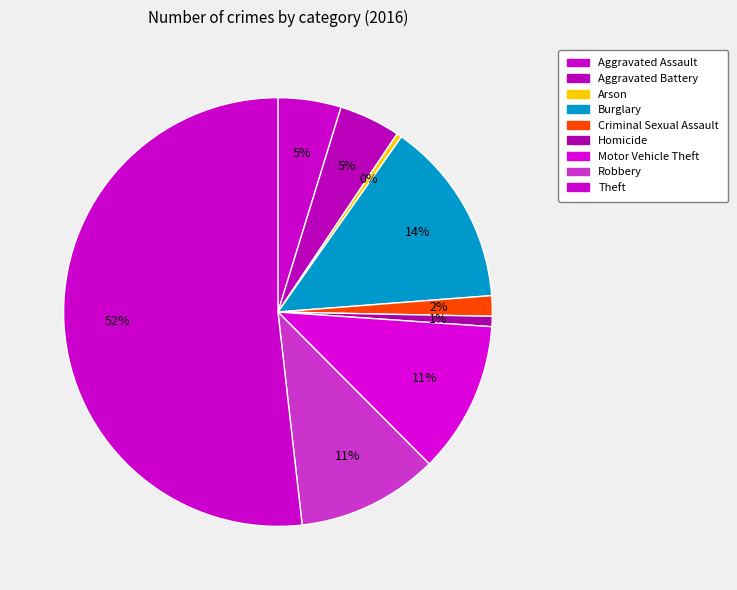

Rank the categories by value from lowest to highest.

Arson, Homicide, Criminal Sexual Assault, Aggravated Battery, Aggravated Assault, Robbery, Motor Vehicle Theft, Burglary, Theft